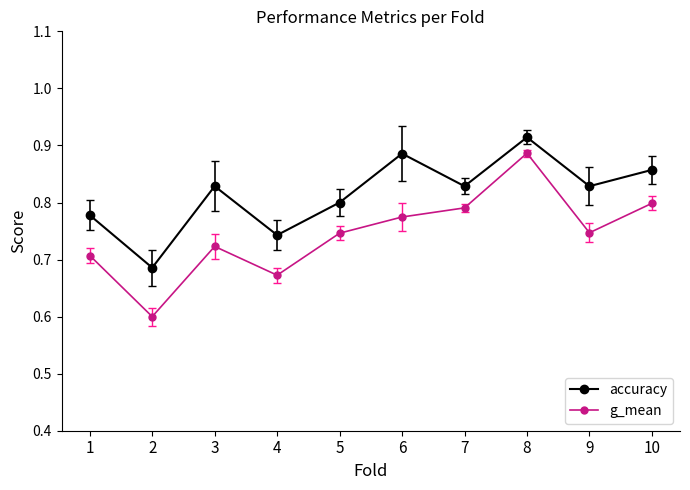

True or false: g_mean and accuracy intersect in this chart.

False